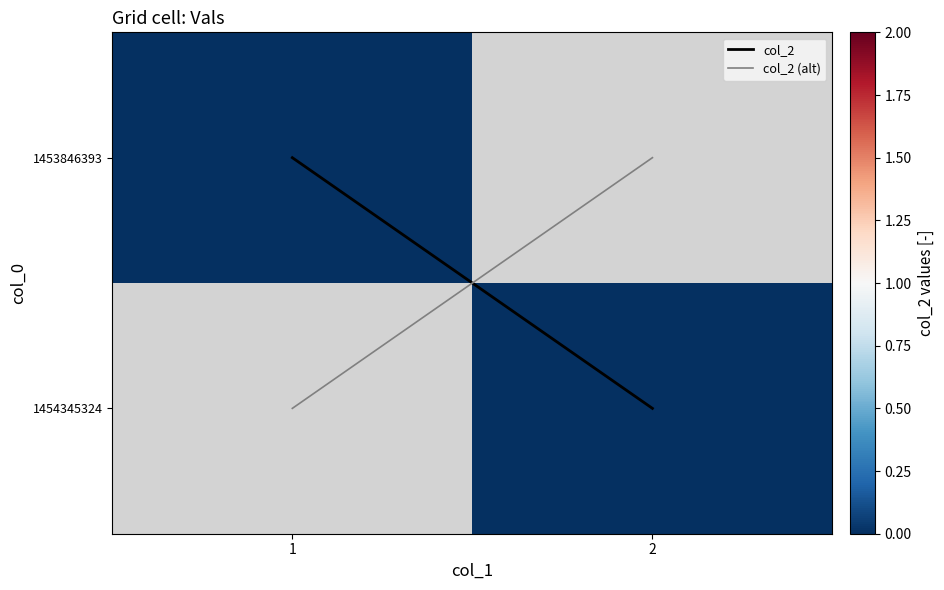

How many positive values does the col_2 series have?

1